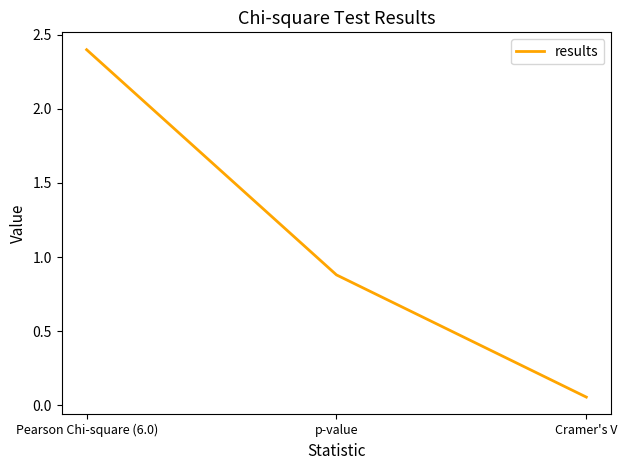

List the labels in order of value, largest first.

Pearson Chi-square (6.0), p-value, Cramer's V